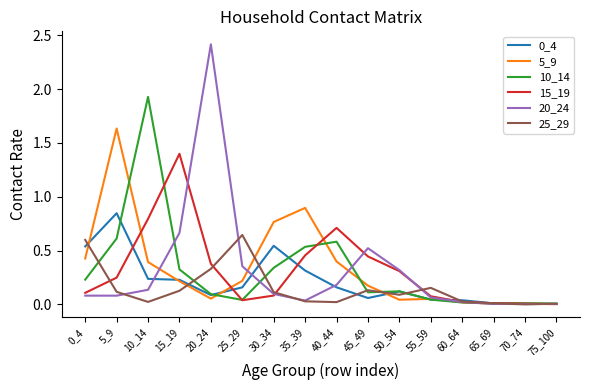

Which label corresponds to the largest value in the chart?

20_24